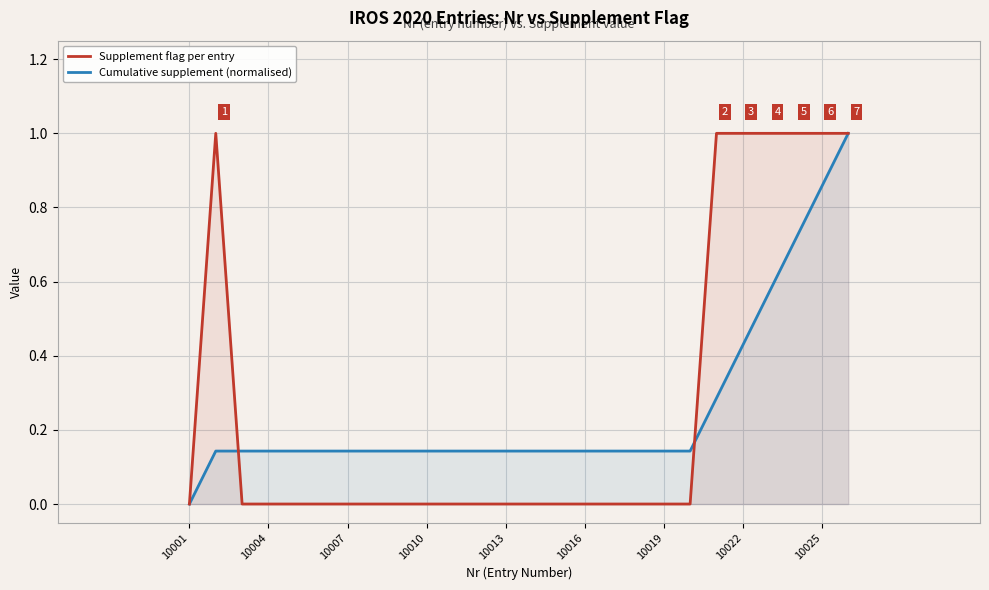

True or false: Cumulative supplement (normalised) has a value of 0.2 at 10007.

False